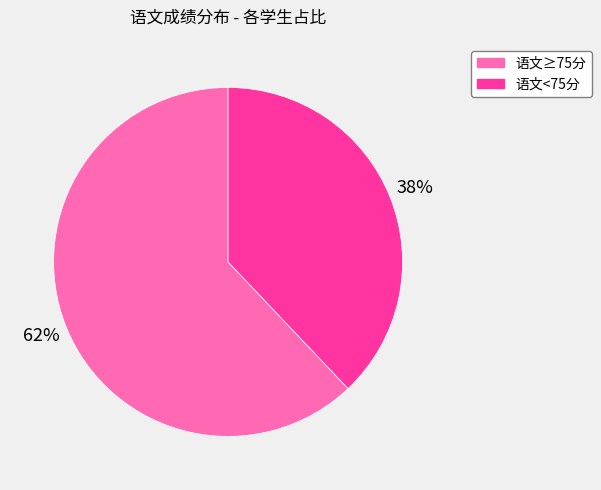

Is there any slice that represents more than half of the pie?

Yes